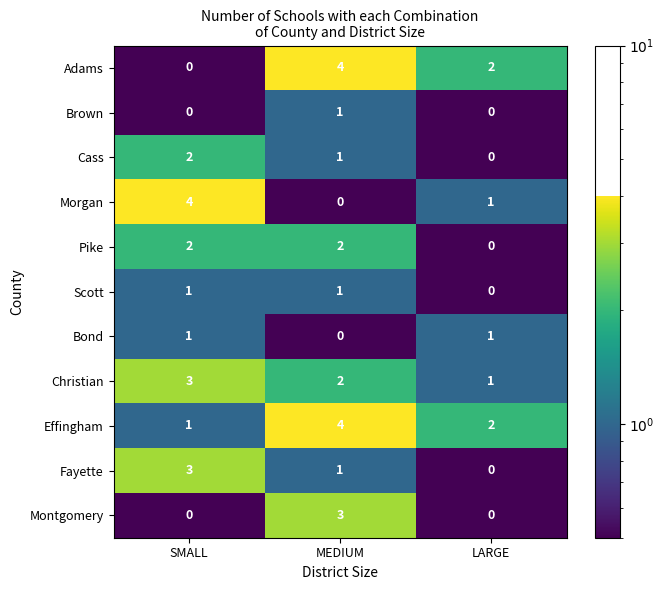

What is the sum of the Christian values at SMALL and MEDIUM?

5